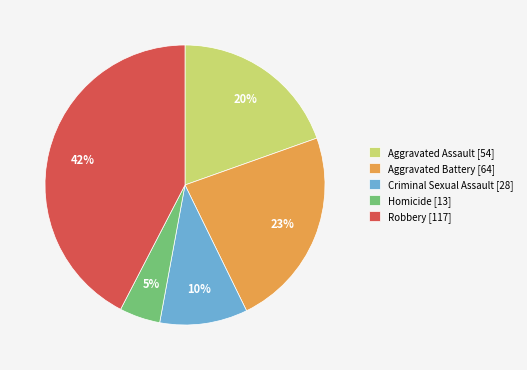

Which slice is the largest?

Robbery